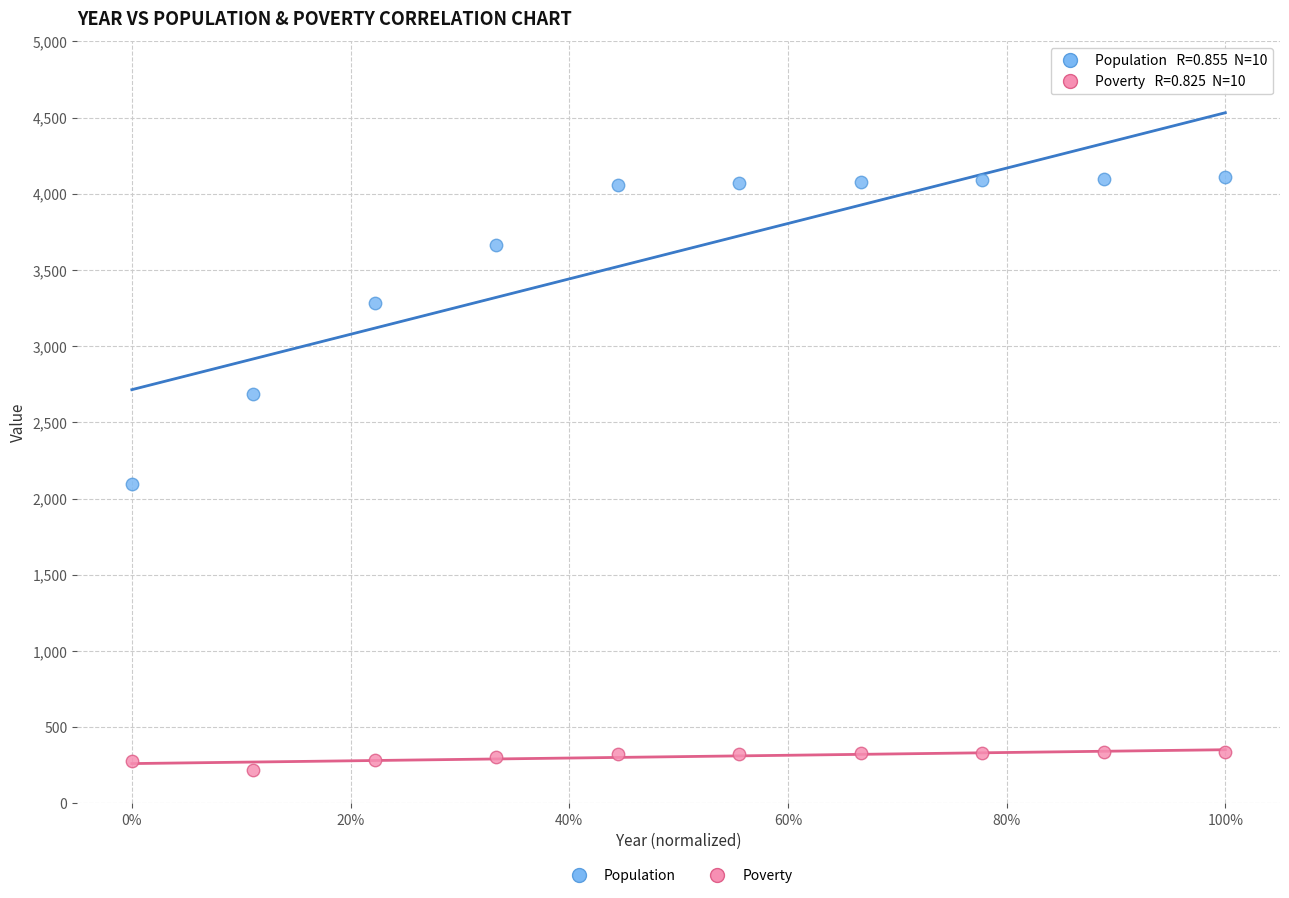

Across all data points, what is the range of Y values (max minus min)?

3892